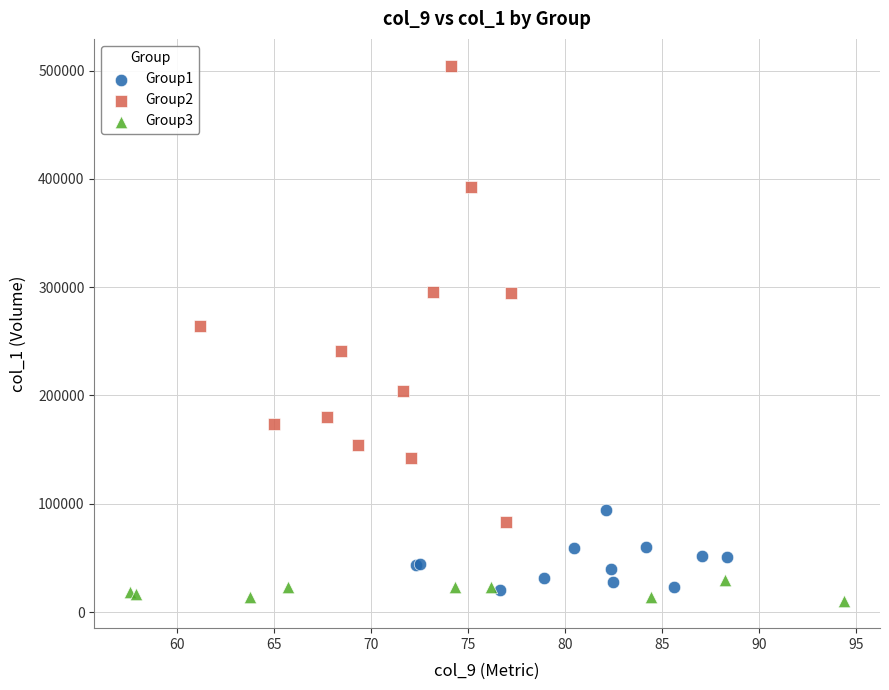

Which series contains the highest Y value?

Group2